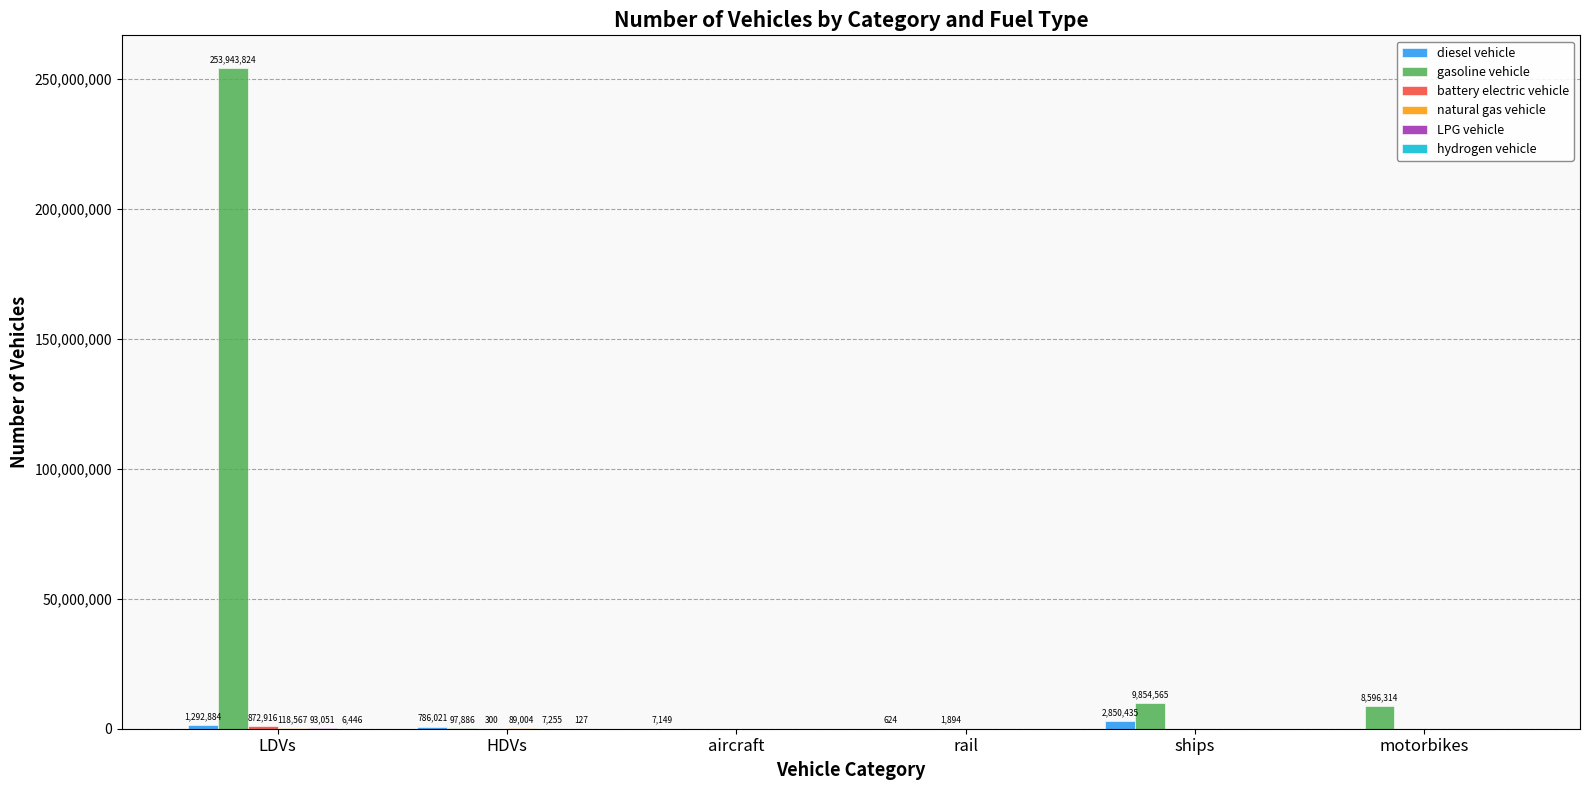

The value of gasoline vehicle at motorbikes is 8596314.0. True or false?

True